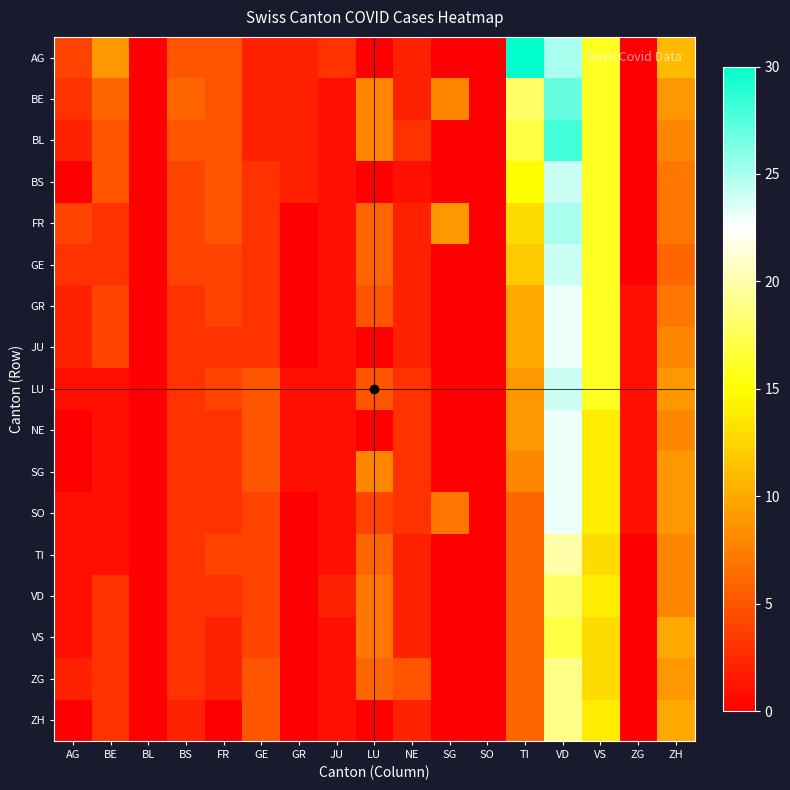

Which series has the widest spread of values?

AG